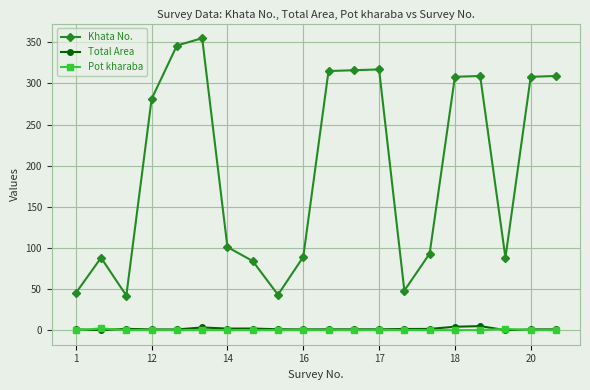

True or false: Total Area and Khata No. intersect in this chart.

False